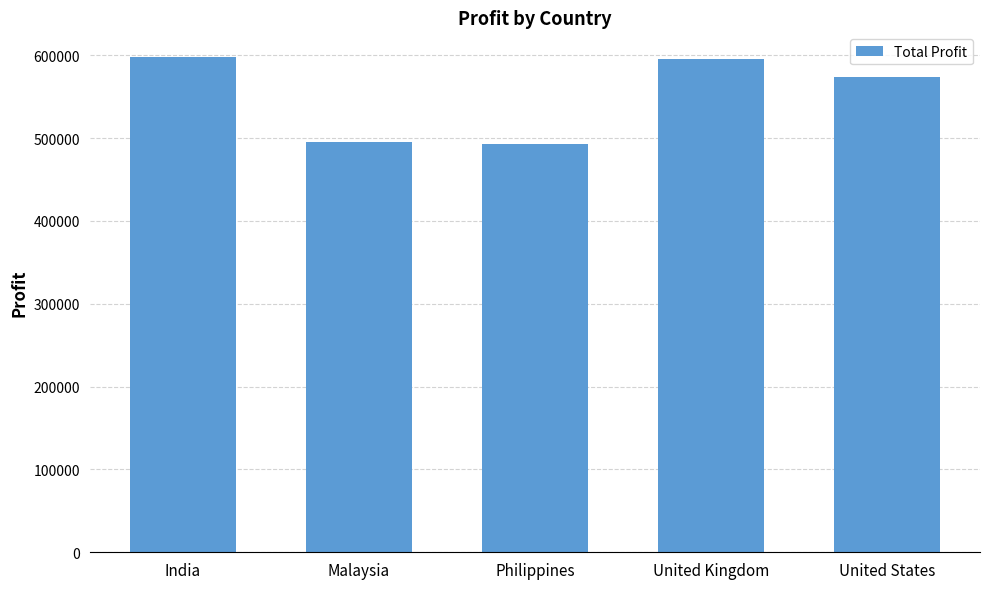

The value at India is 330962.7. True or false?

False